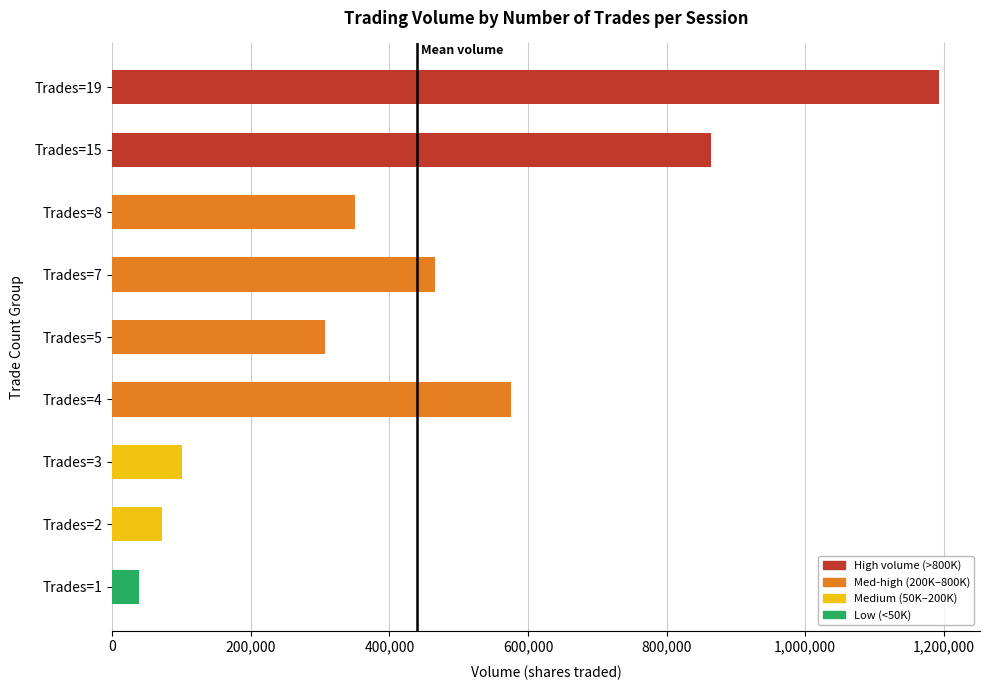

How many series are shown in this chart?

1